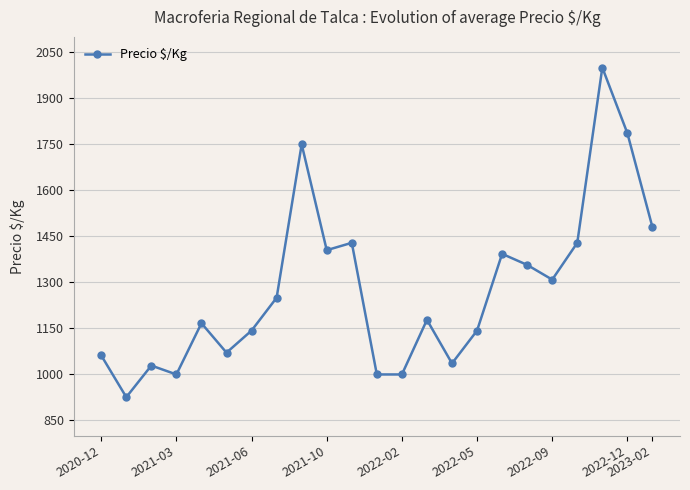

What is the average value?

1276